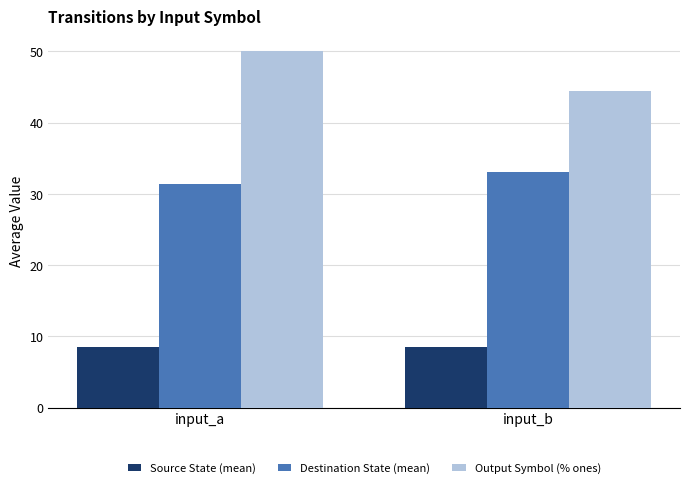

What is the value of the Destination State (mean) bar at the 2nd from the left?

33.1